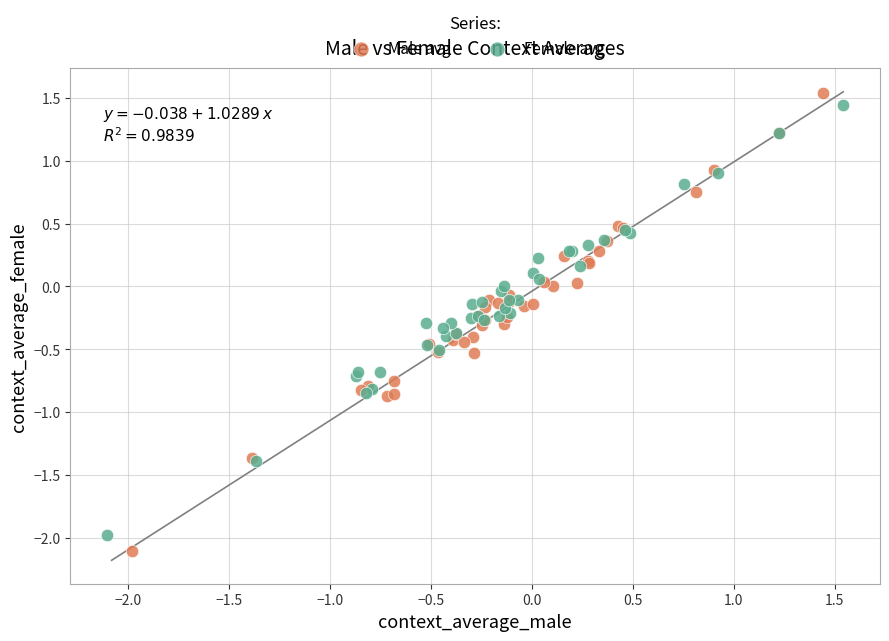

What are all the series names shown in the legend?

Male avg, Female avg